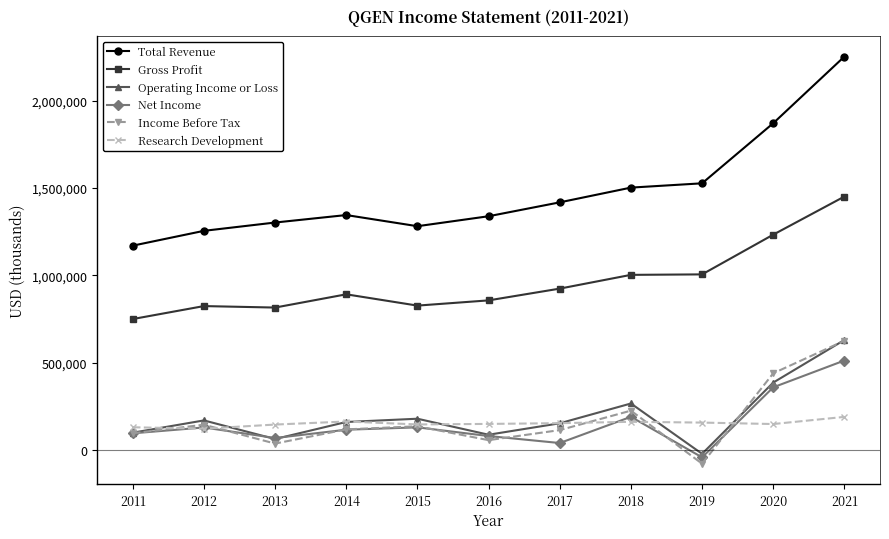

At which category is the sum across all series the highest?

2021